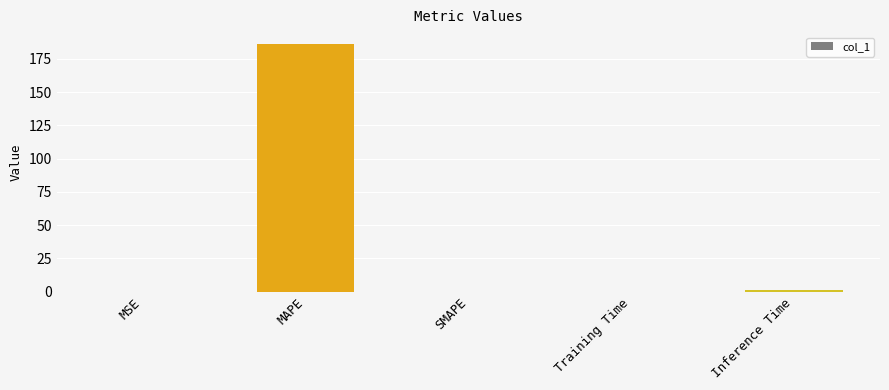

What is the greatest value displayed?

185.9